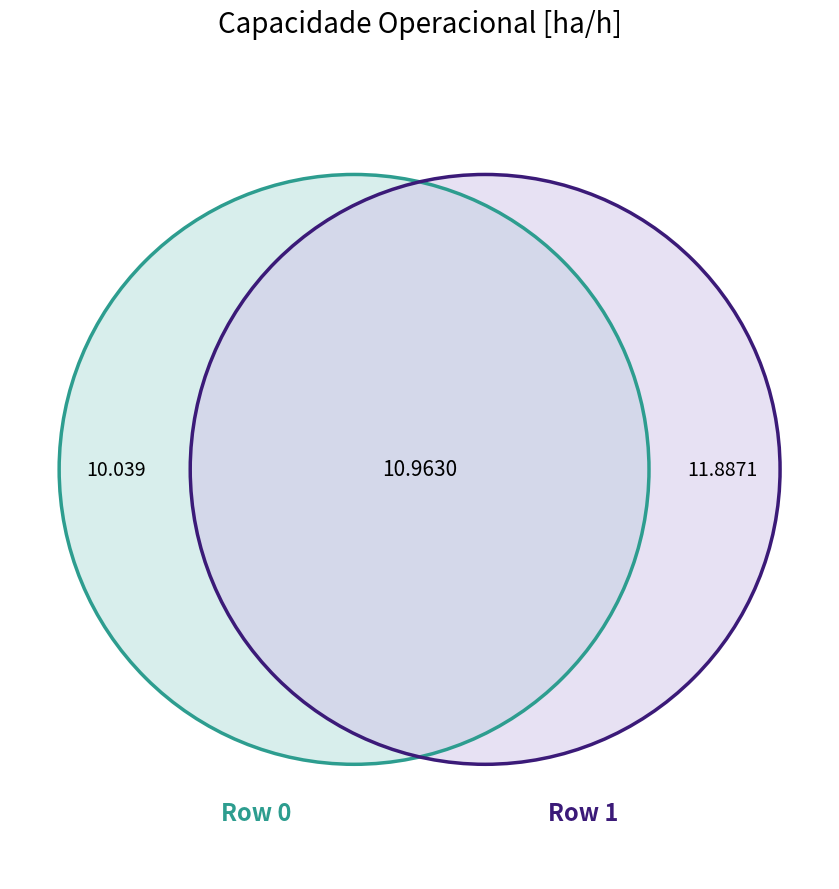

Is it true that 0 is 37% of the pie?

False